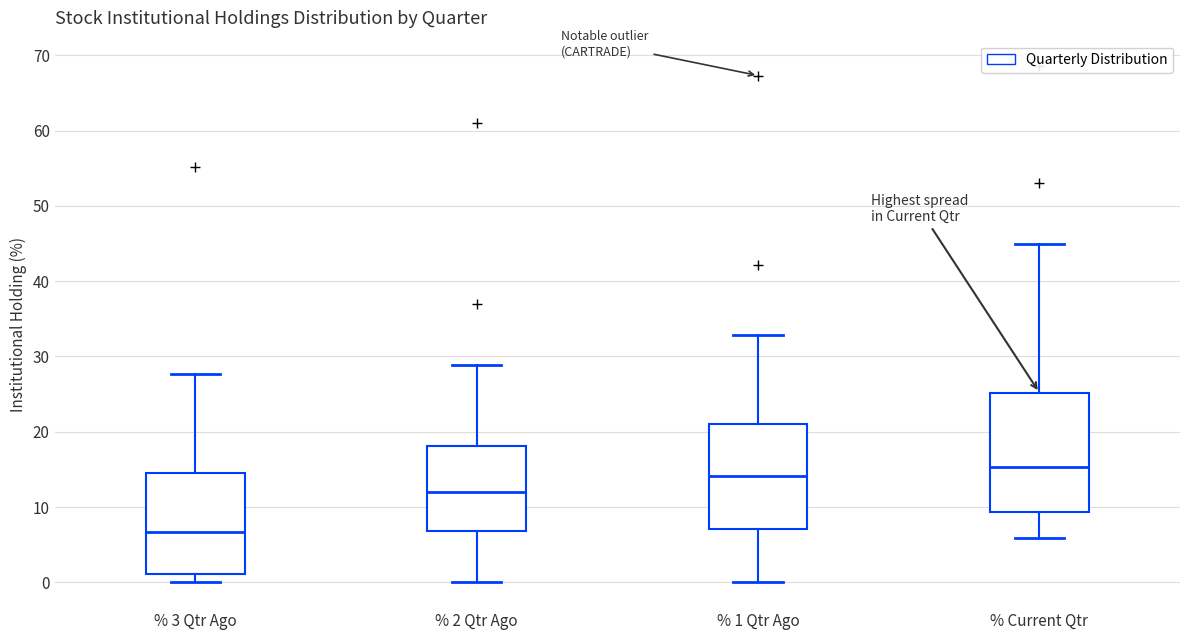

Comparing the boxes themselves (not the whiskers), which one is the tallest?

% Current Qtr